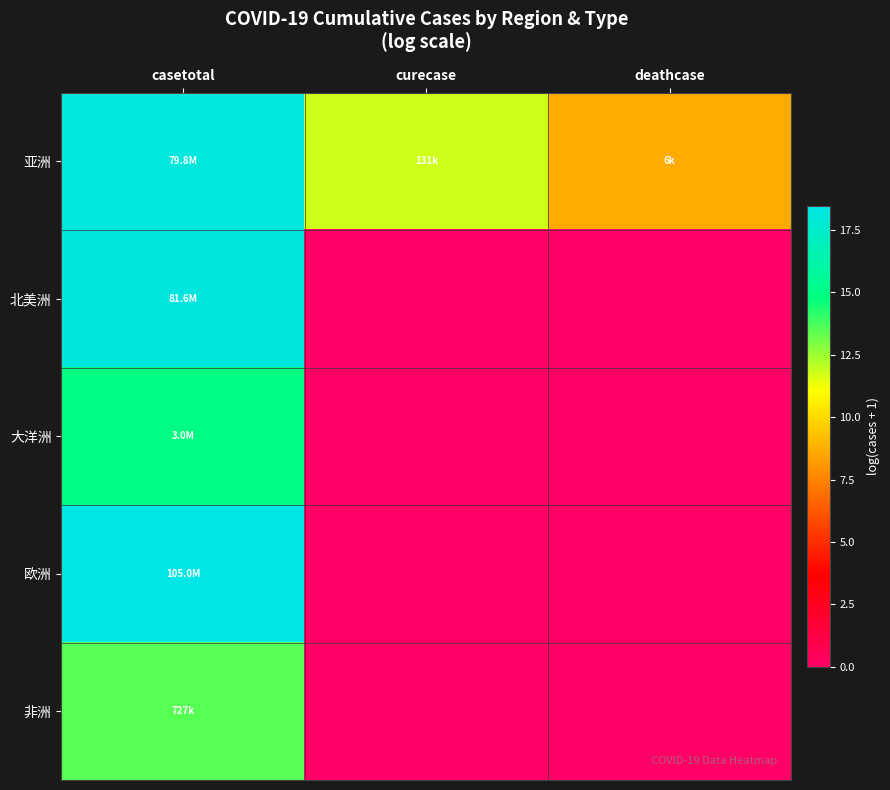

Which category has the highest value across all series?

casetotal